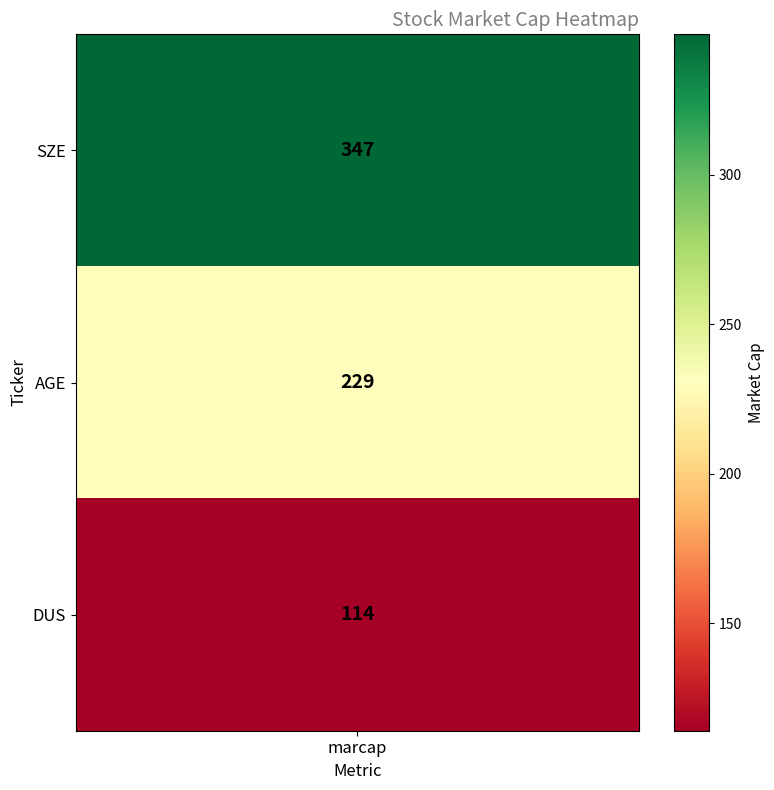

What is the sum of the values at 1 and 0?

576